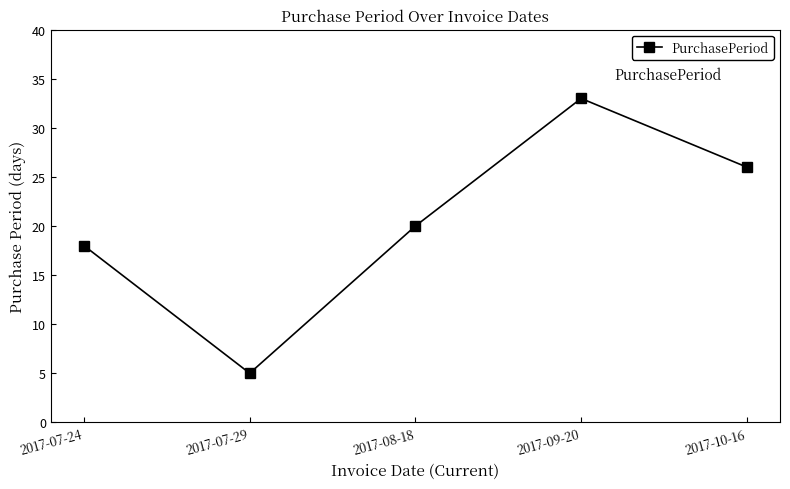

Reading left to right, extract all data points from this chart.

2017-07-24=18	2017-07-29=5	2017-08-18=20	2017-09-20=33	2017-10-16=26